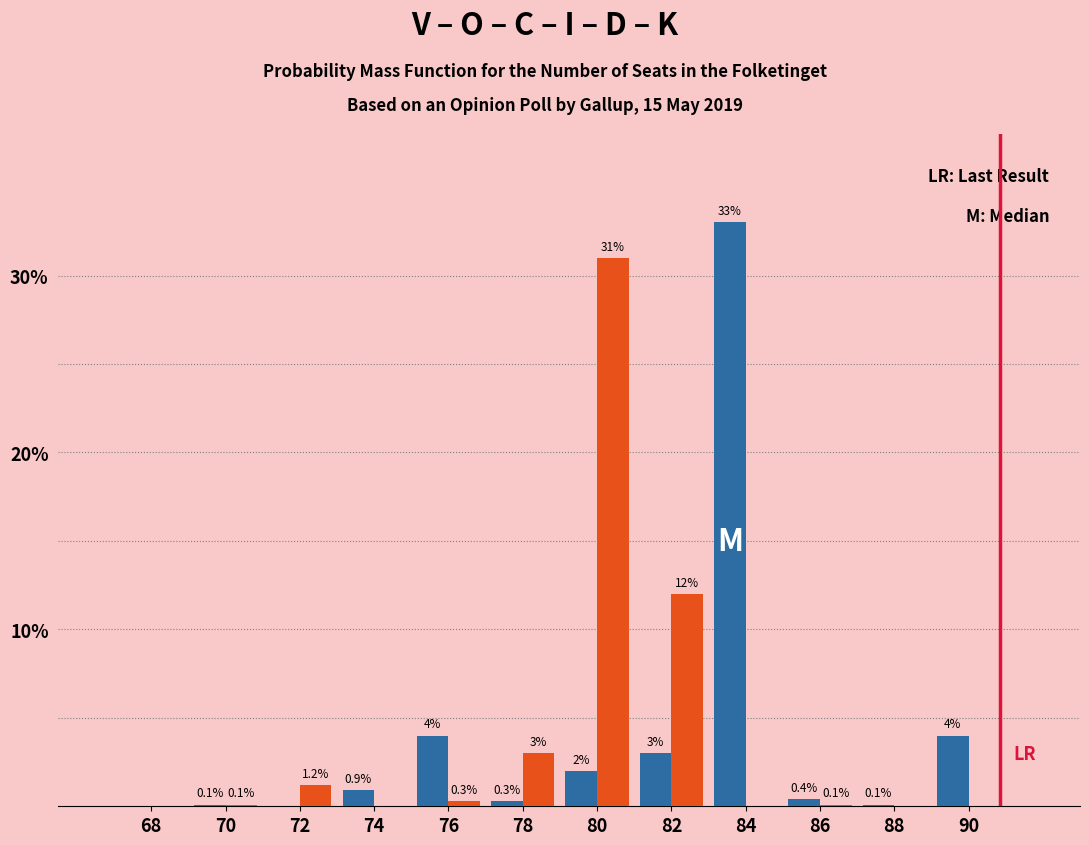

What is the greatest value displayed?

33.0